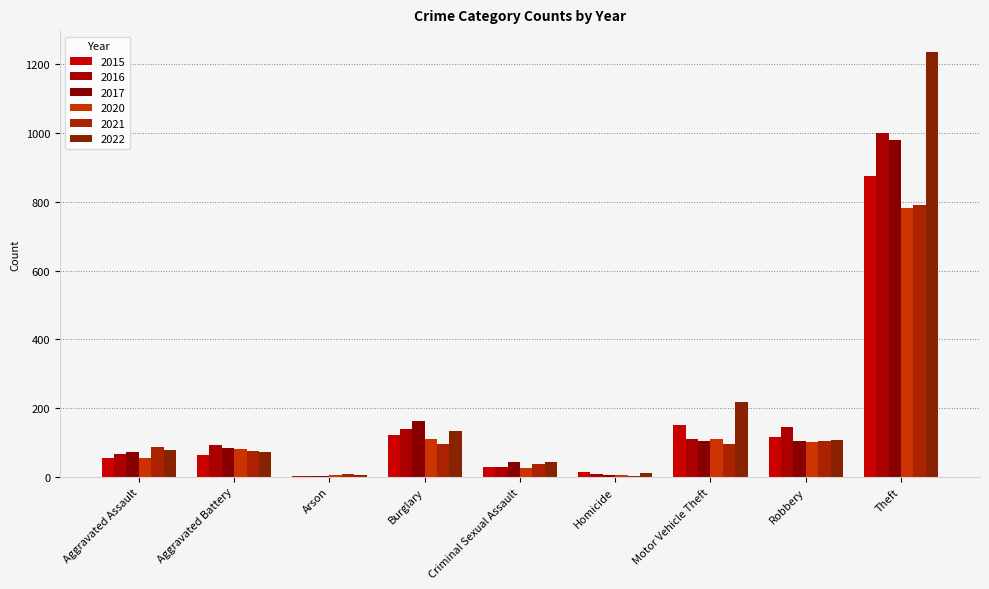

Which series has the largest total across all categories?

2022